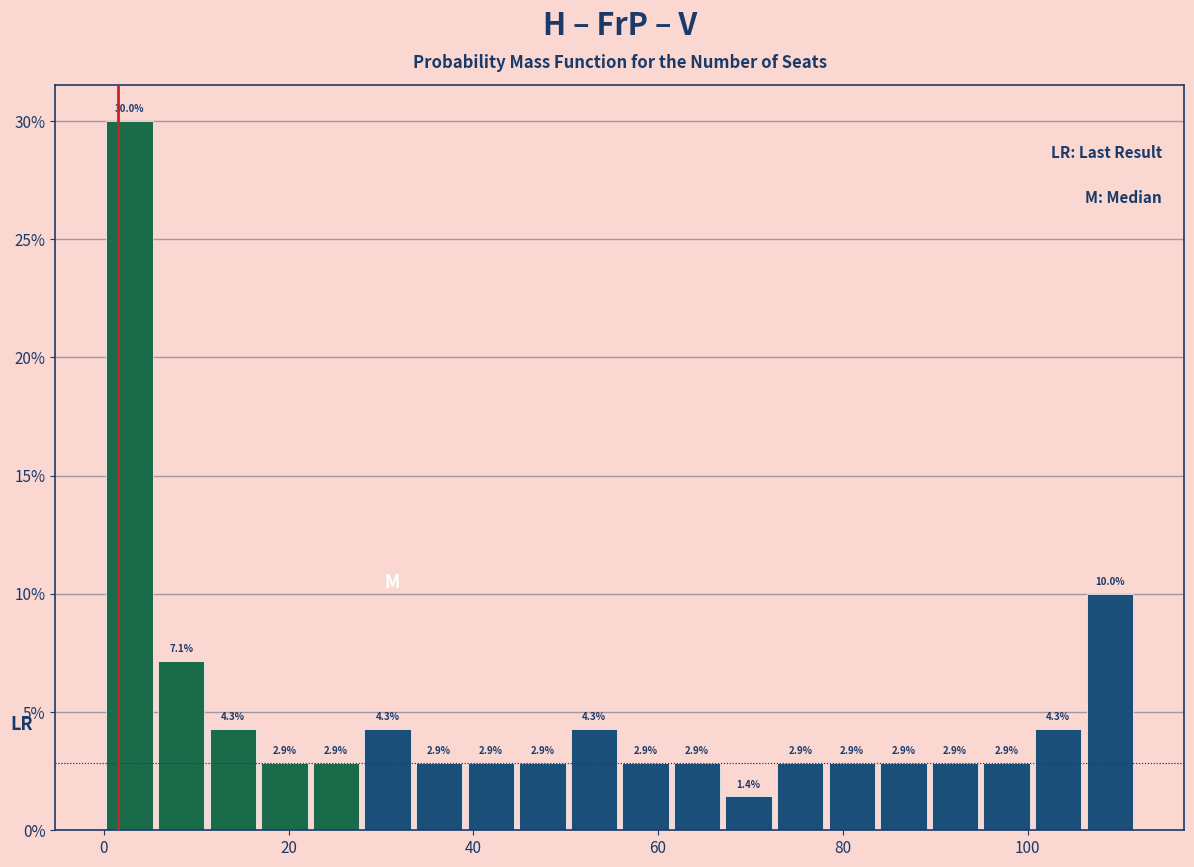

Around what value on the x-axis is the tallest bar? Give the approximate position of its centre, as read against the axis.

2